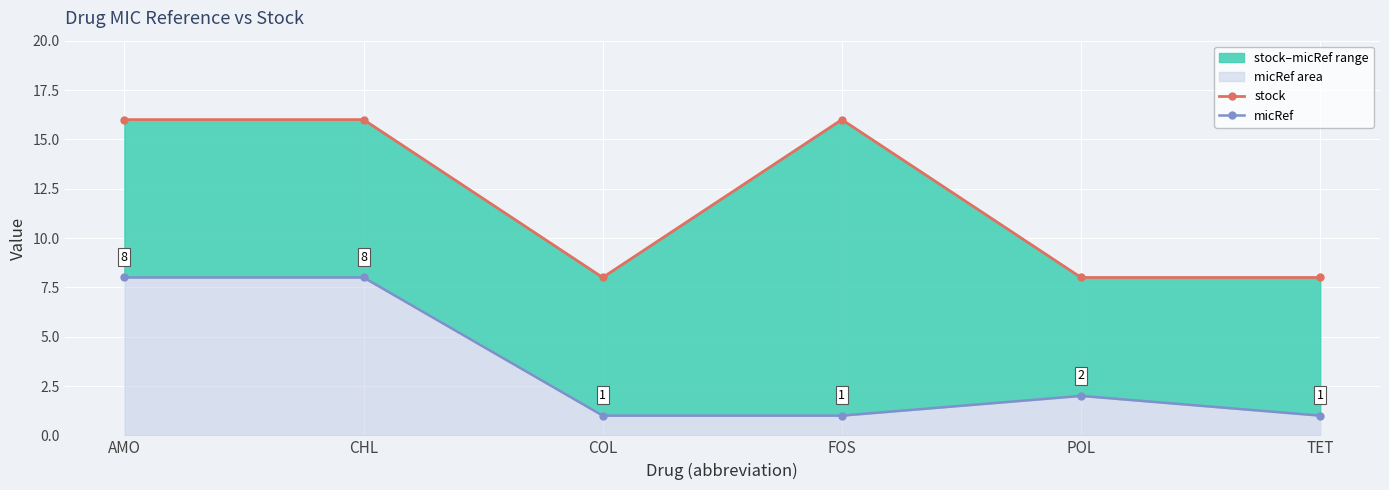

Reading left to right, extract all data points from this chart.

stock: 16	16	8	16	8	8
micRef: 8	8	1	1	2	1